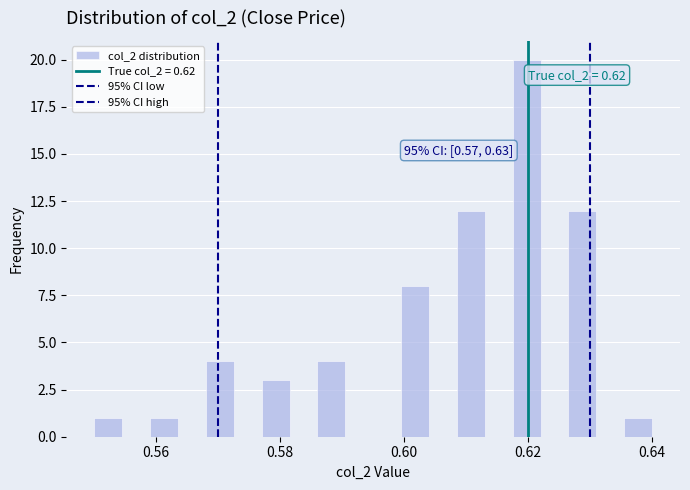

Read against the x-axis, roughly where is the centre of the tallest bar?

0.620